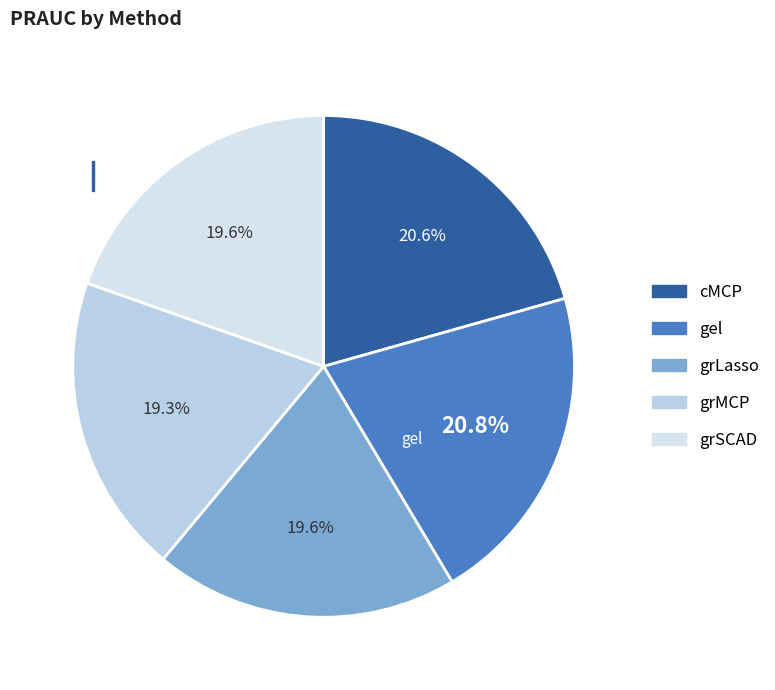

Rank the categories by value from highest to lowest.

gel, cMCP, grLasso, grSCAD, grMCP